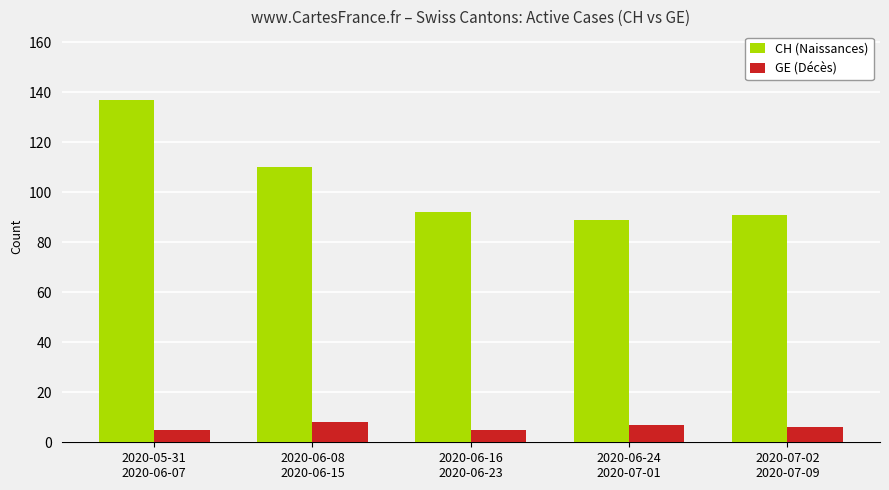

Are the bars horizontal?

No